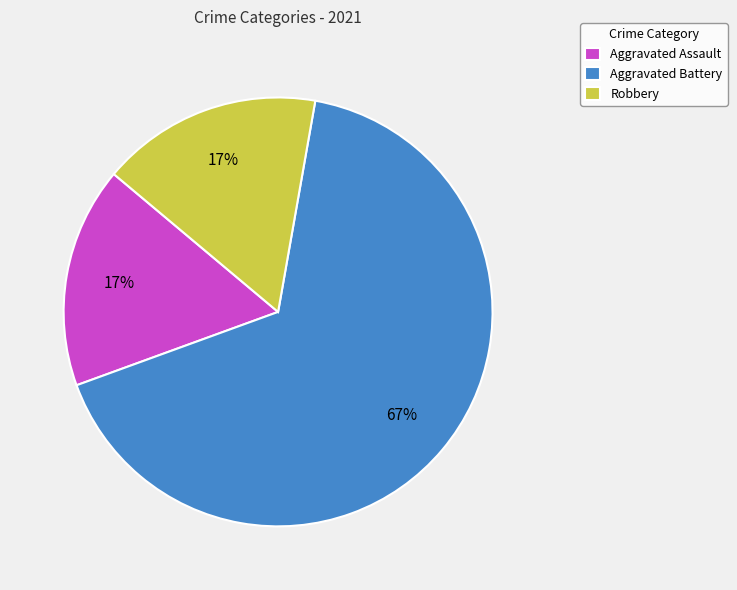

What is the ratio of the value at Aggravated Assault to the value at Robbery?

1.0